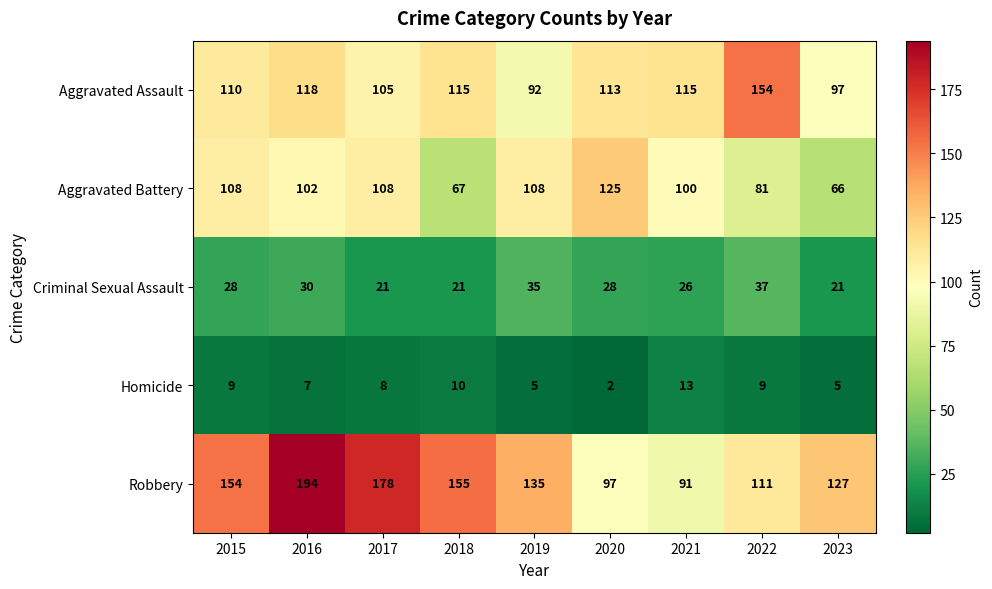

What is the approximate value of Robbery at 2020?

97